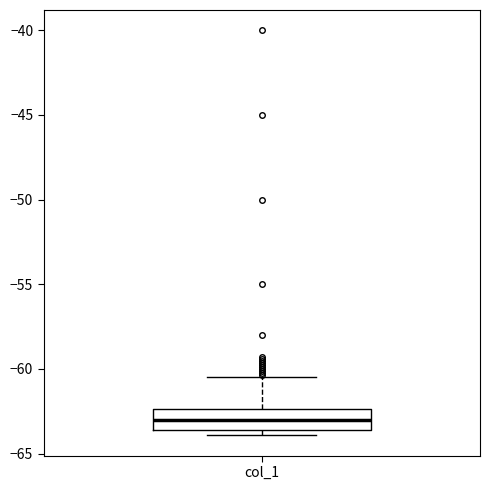

Where is the upper edge of the box for col_1 on the y-axis? The values are not printed on the chart, so give them approximately, as read against the axis.

-62.5